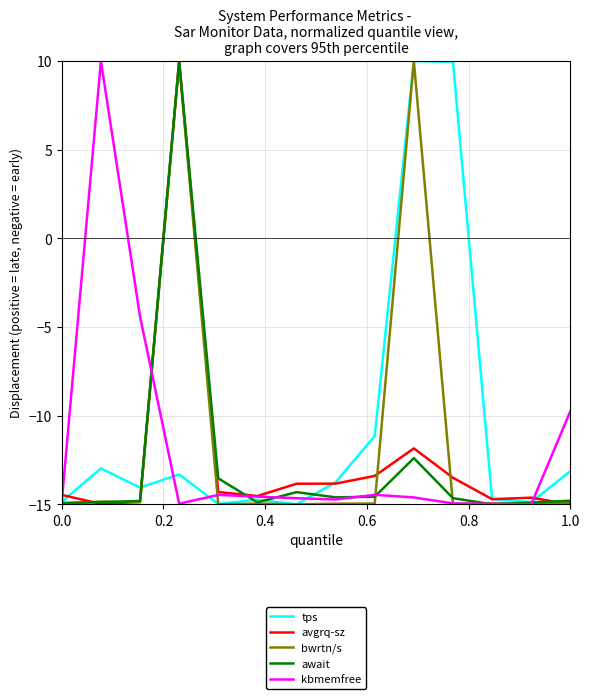

How many series are shown in this chart?

5